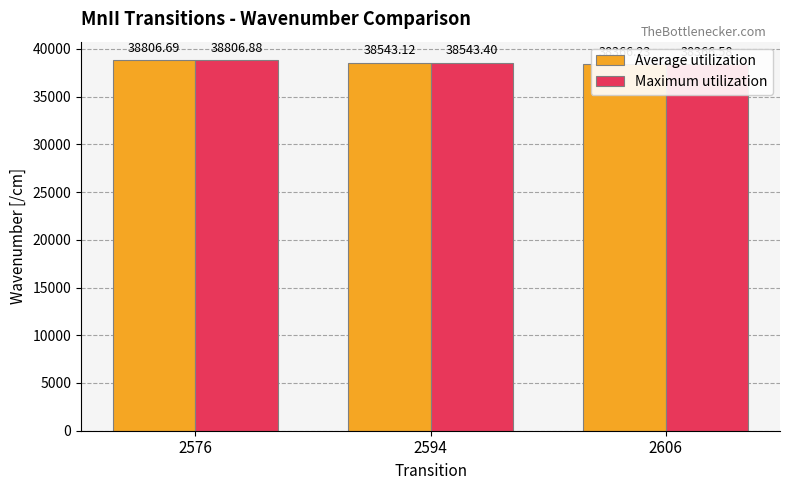

How many groups of bars are there?

3